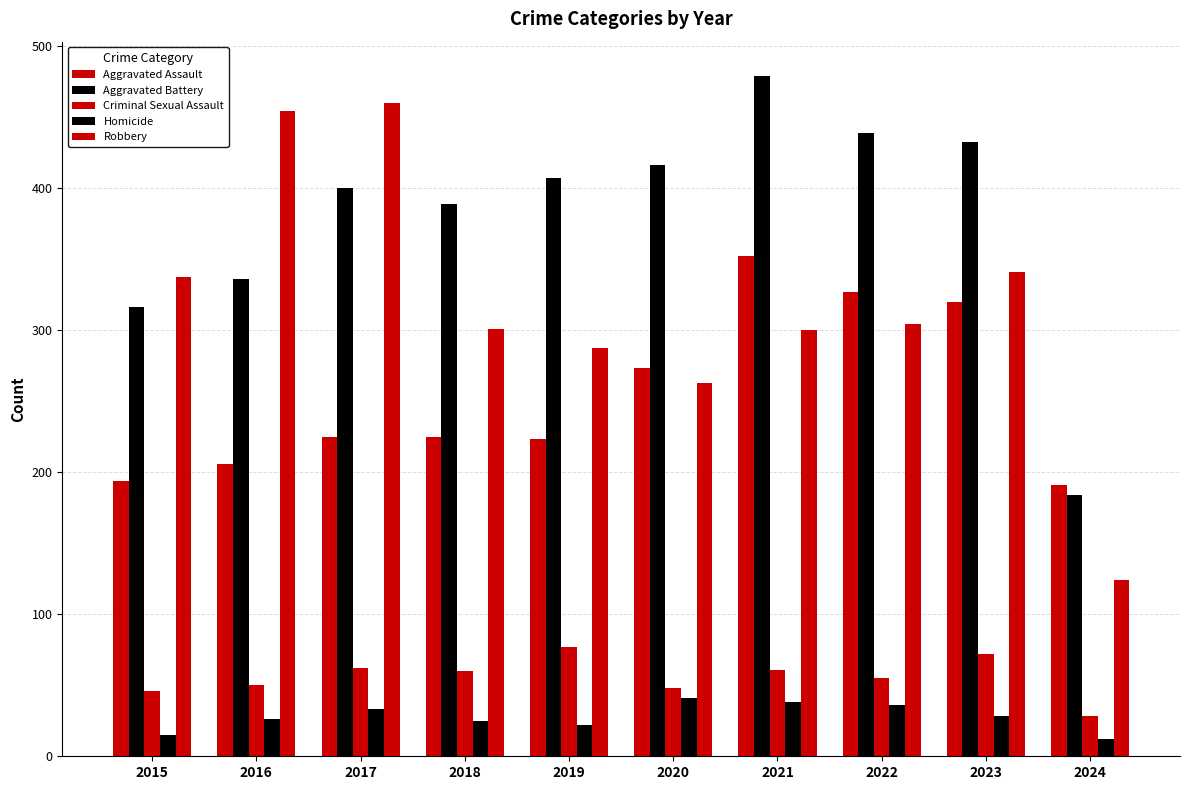

What is the greatest value displayed?

479